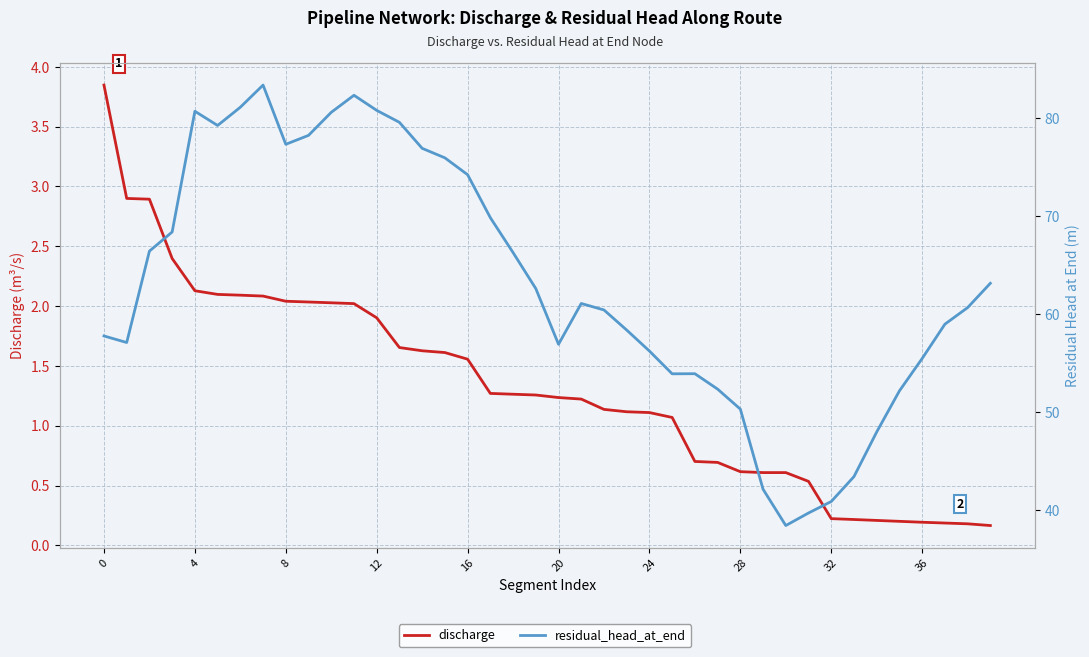

What is the sum of all discharge values?

52.9